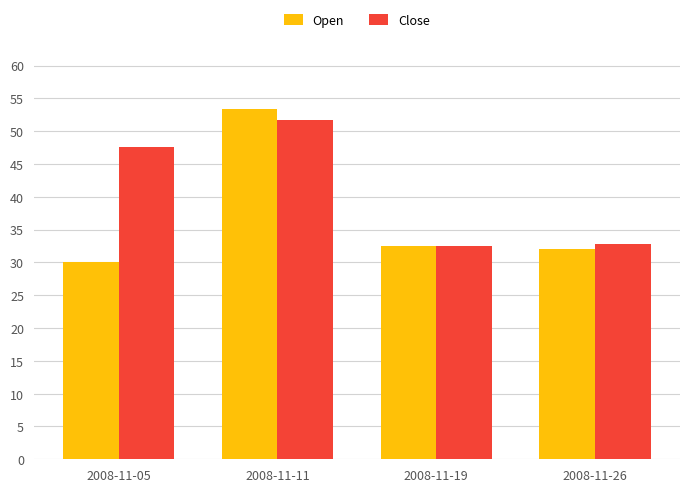

What is the difference between the second highest and second lowest values in the Open series?

0.4